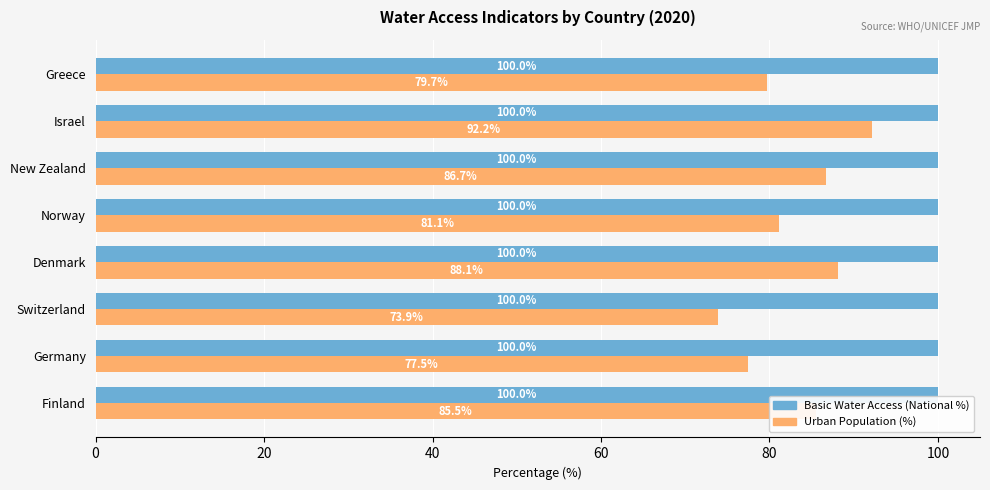

At which category is the sum across all series the highest?

Israel